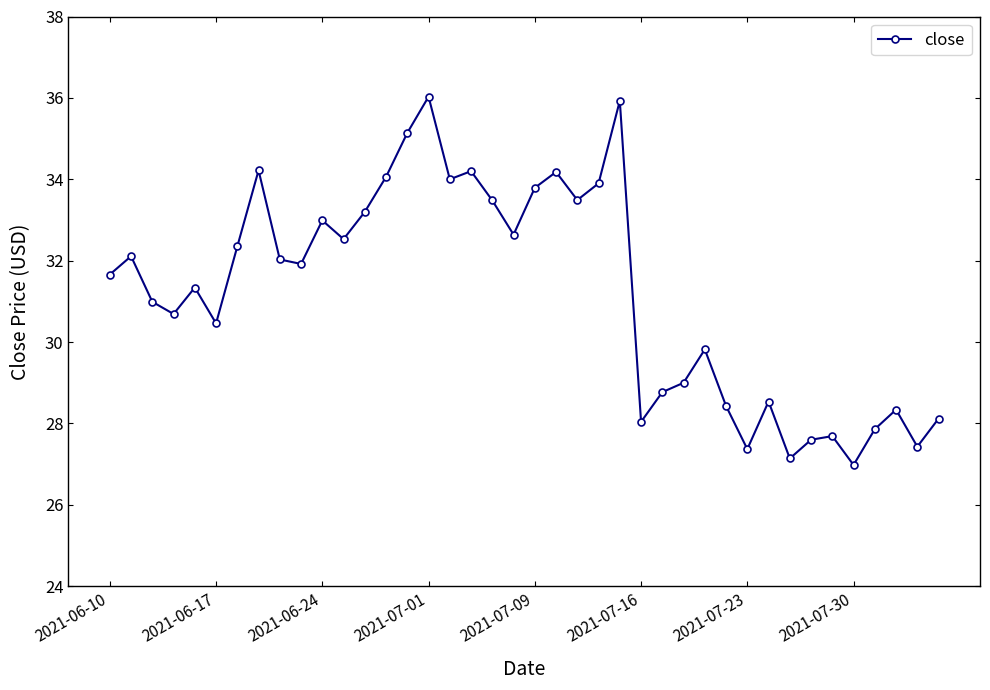

How many interior local peaks (higher than both neighbors) does the data have?

12